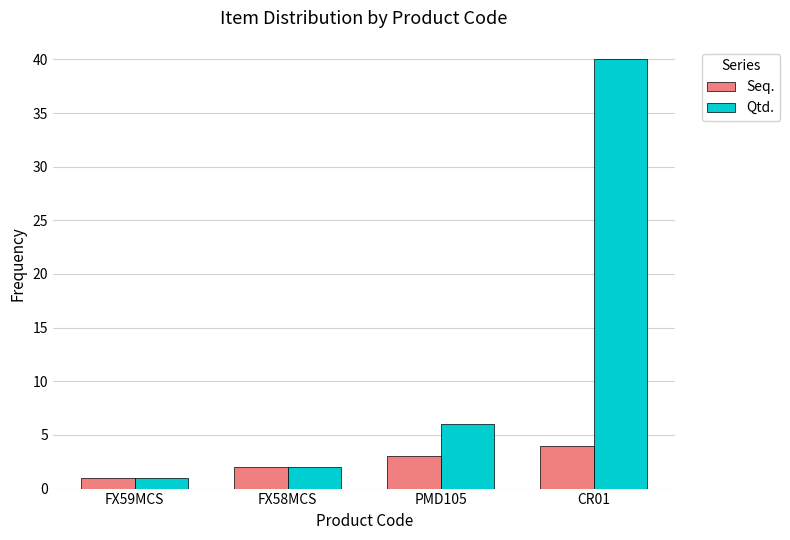

What is the approximate value of Seq. at FX59MCS?

1